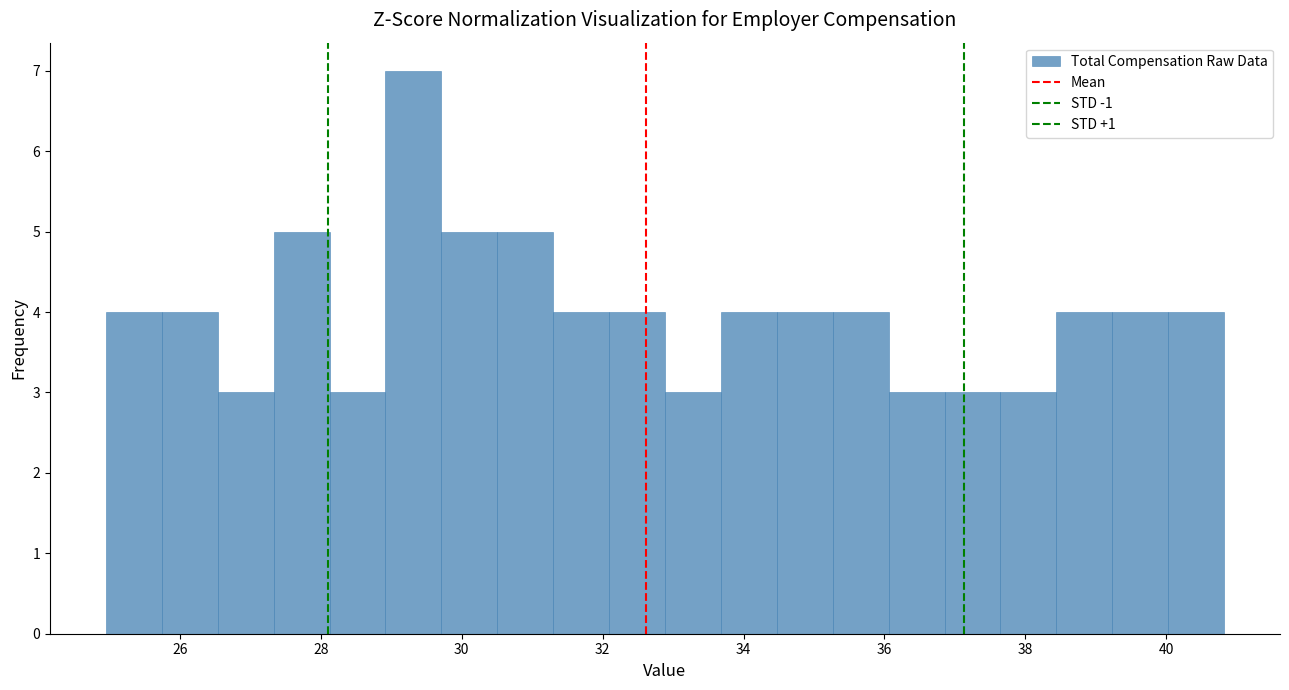

Read against the x-axis, roughly where is the centre of the tallest bar?

29.4